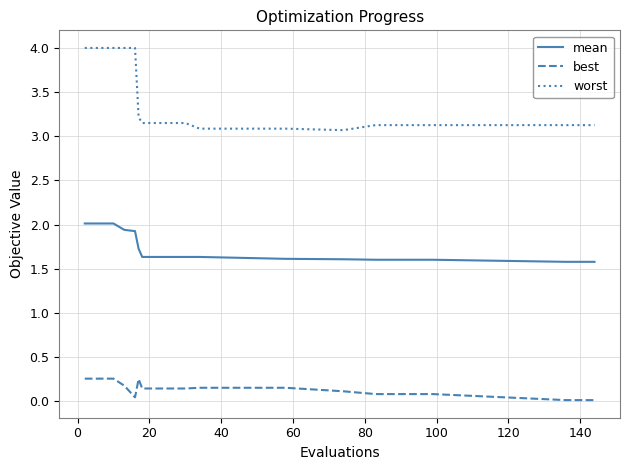

How many lines are shown in the chart?

3